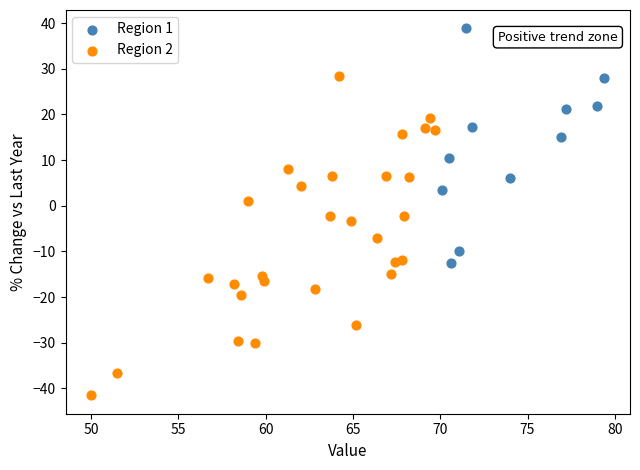

Which series has the widest spread of Y values?

Region 2